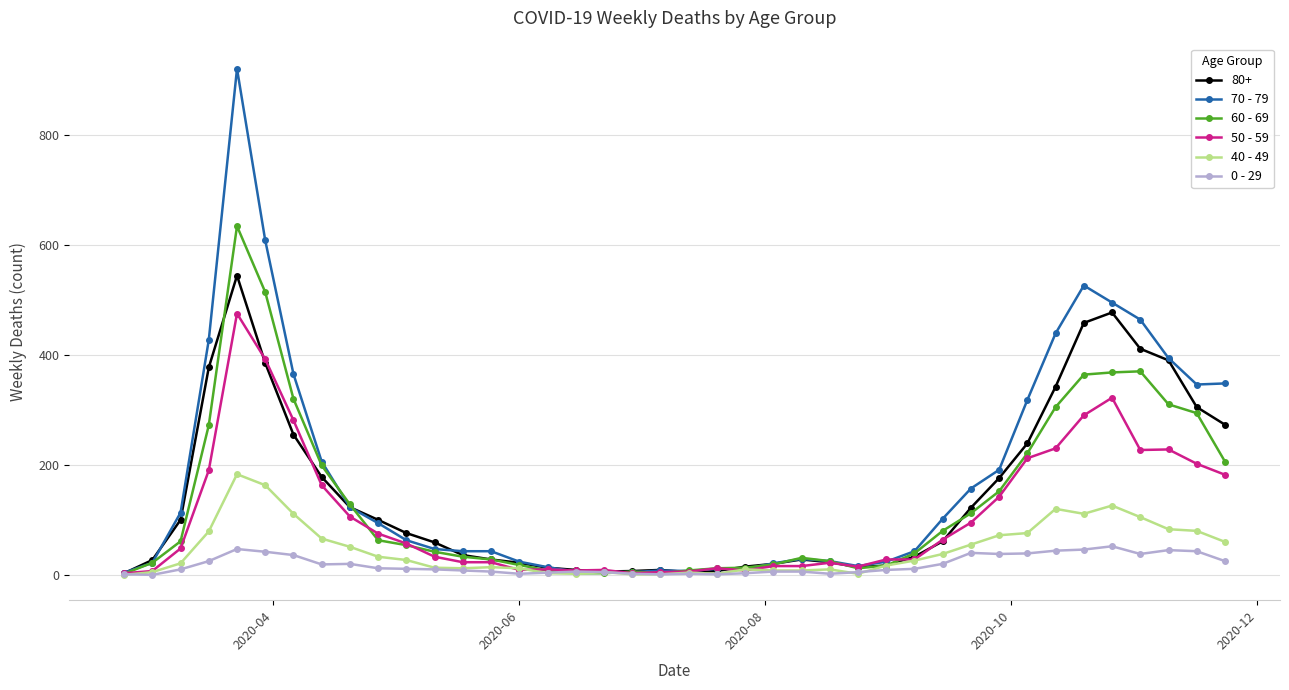

In 0 - 29, how many points are lower than both neighbors (excluding endpoints)?

8